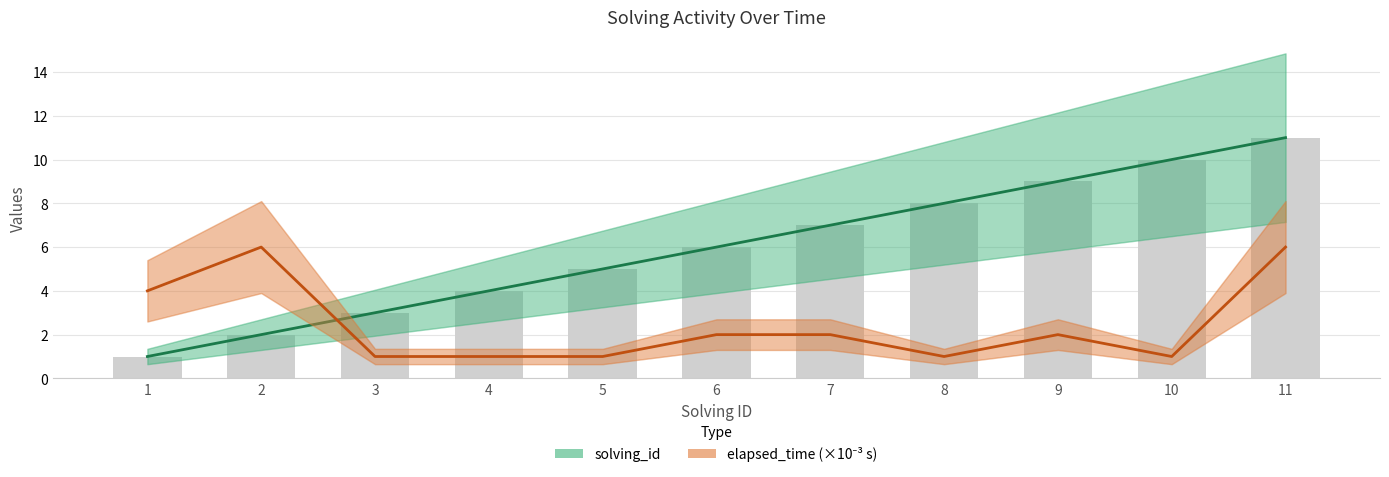

Rank the categories by solving_id value from highest to lowest.

11, 10, 9, 8, 7, 6, 5, 4, 3, 2, 1